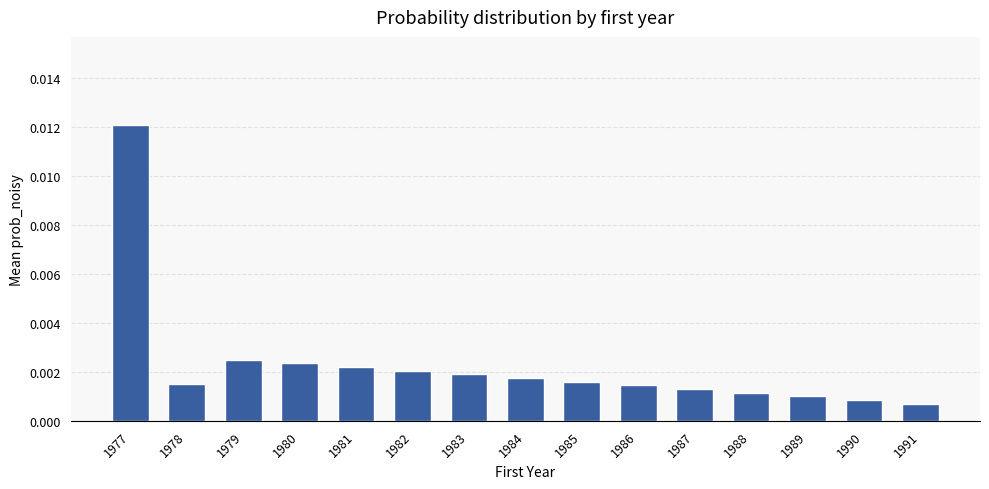

Which label corresponds to the largest value in the chart?

1977